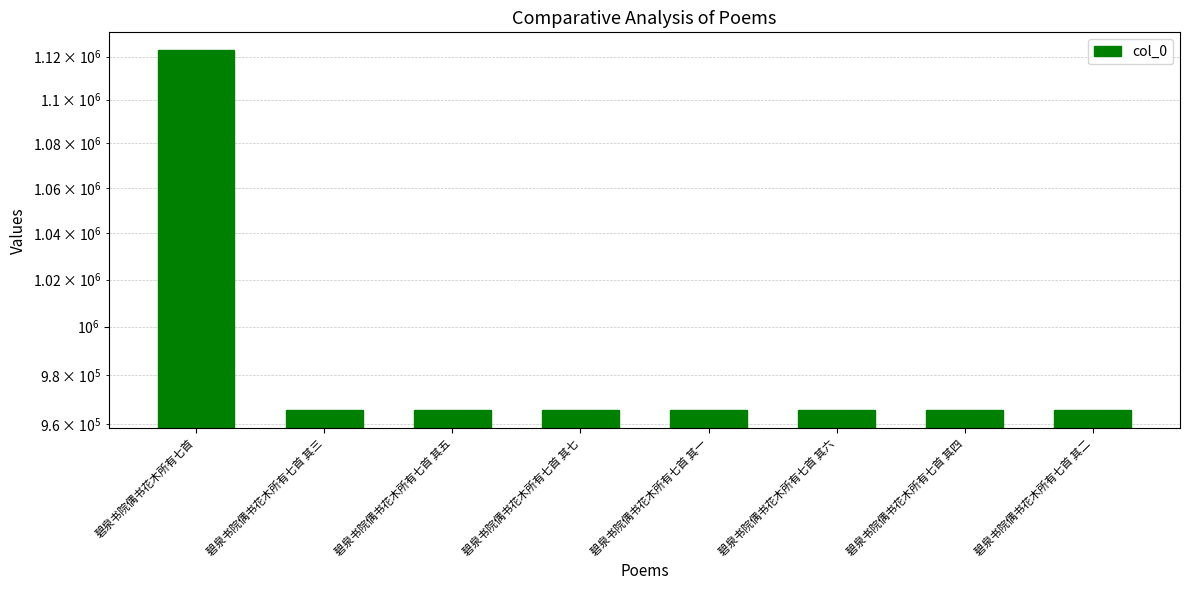

Is it true that the value at 碧泉书院偶书花木所有七首 其四 is 965568?

True